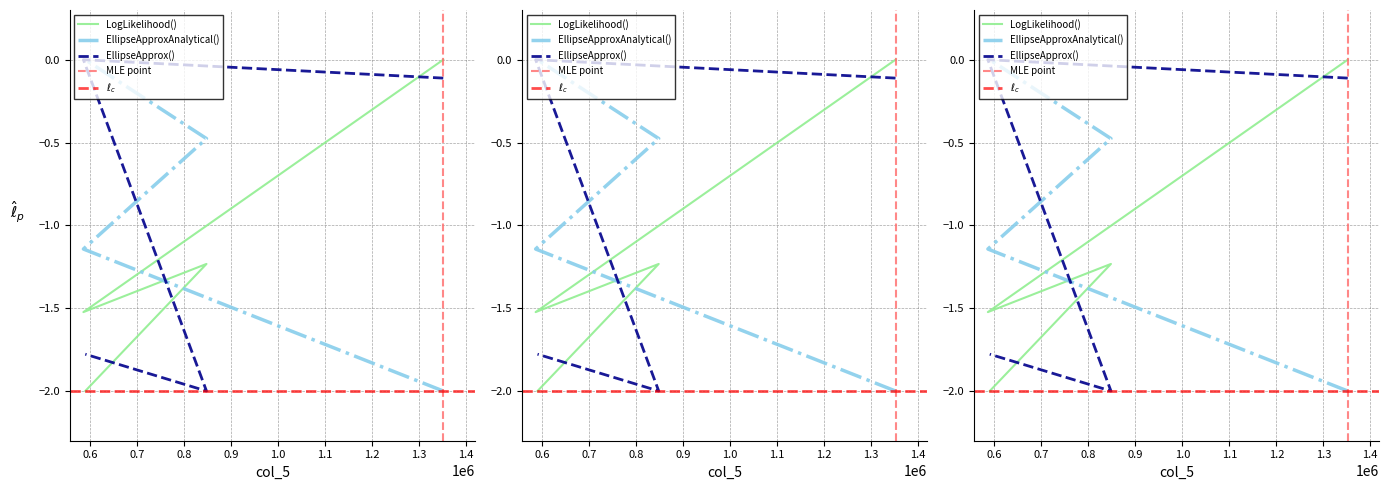

The col_8 series shows -0.7 at 1352000. True or false?

False